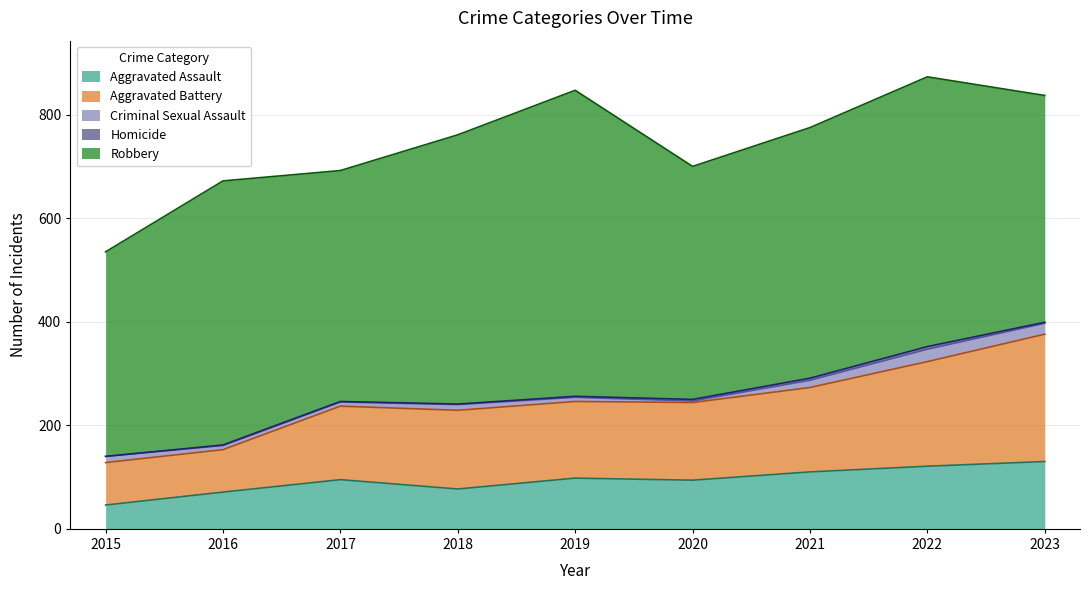

What is the value of the Aggravated Assault point at the 6th from the left?

94